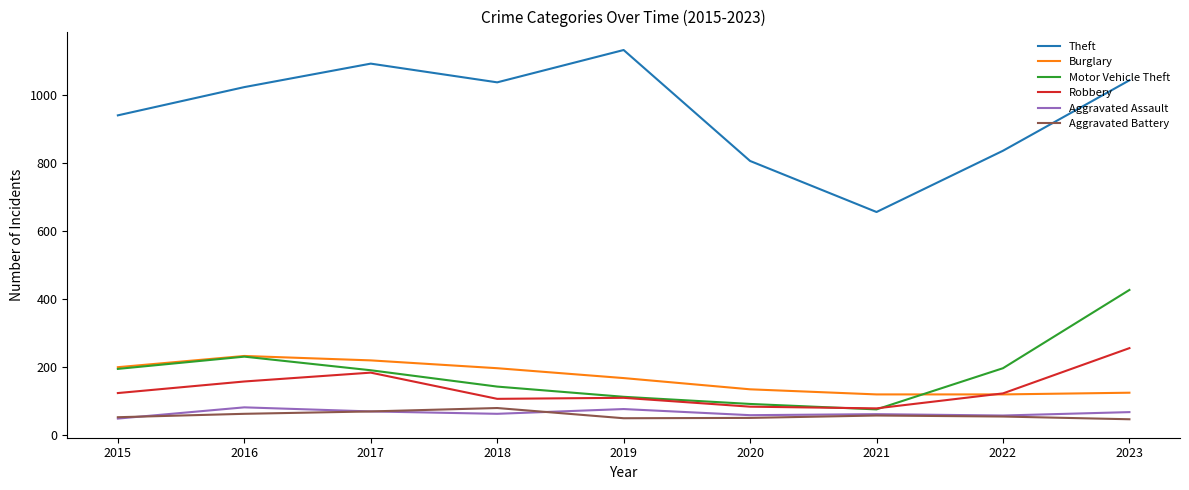

Between 2016 and 2021, which series saw the biggest shift?

Theft